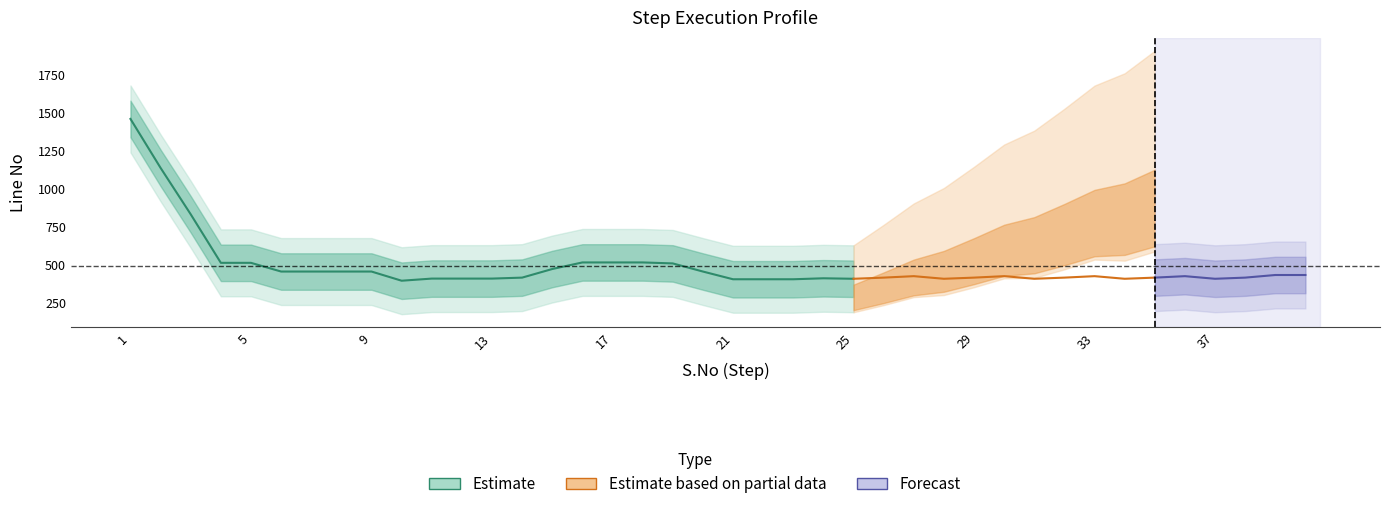

List the labels in order of S.No value, largest first.

40, 39, 38, 37, 36, 35, 34, 33, 32, 31, 30, 29, 28, 27, 26, 25, 24, 23, 22, 21, 20, 19, 18, 17, 16, 15, 14, 13, 12, 11, 10, 9, 8, 7, 6, 5, 4, 3, 2, 1